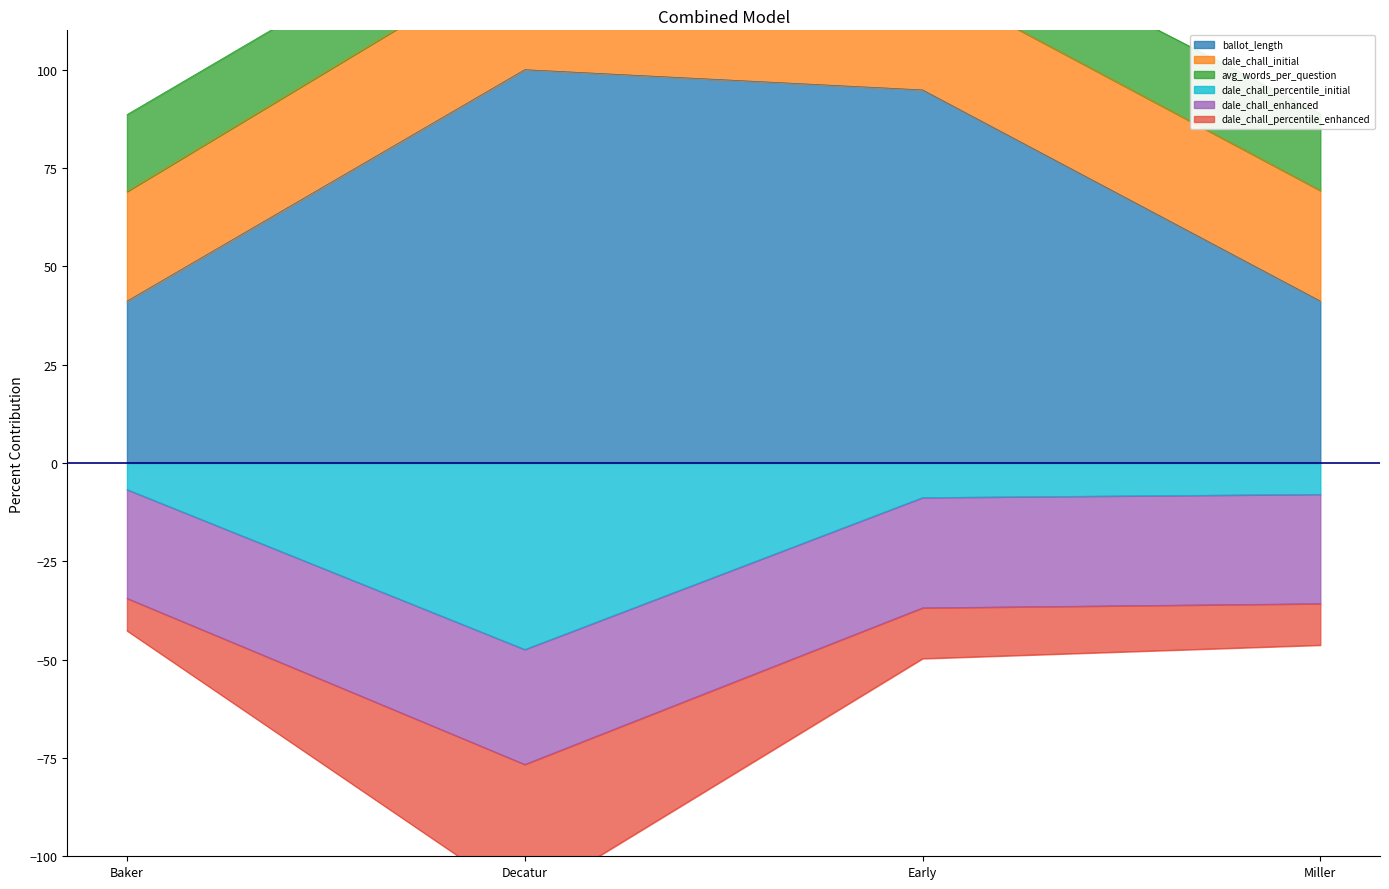

What is the maximum value for ballot_length?

100.0